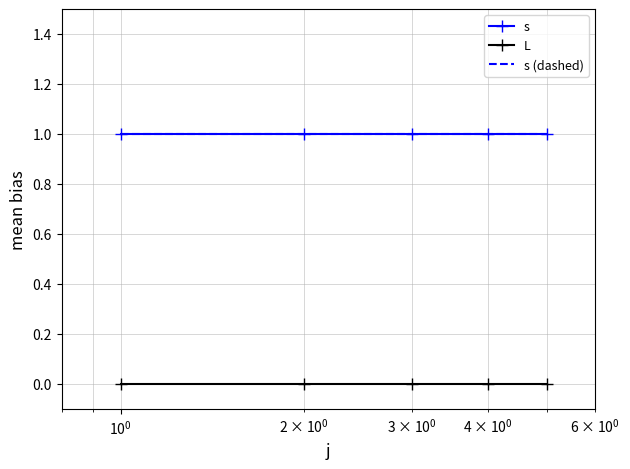

How many distinct data groups are displayed?

3